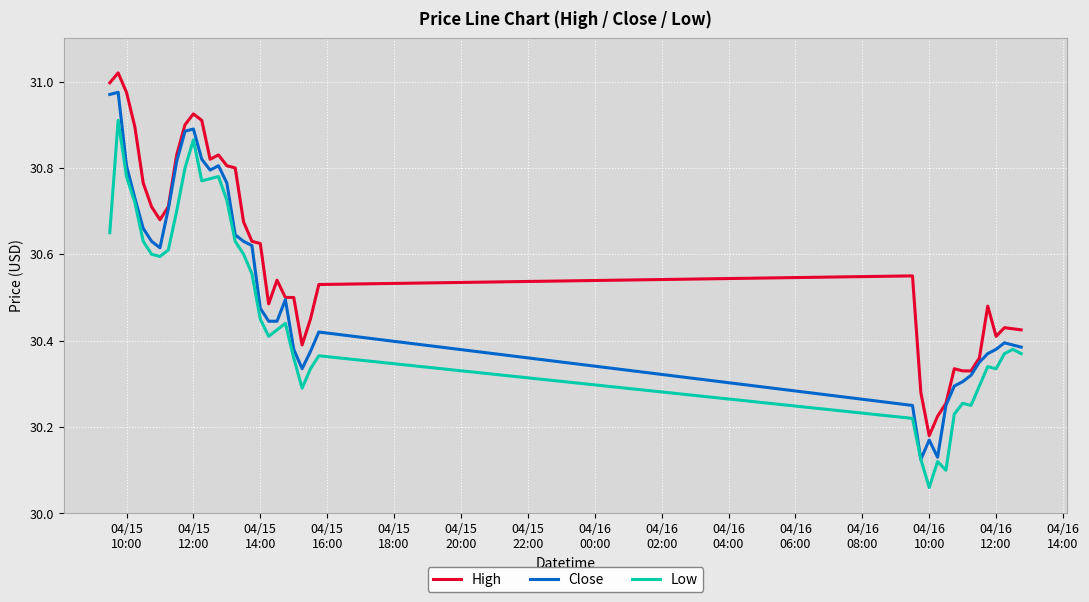

Which series has the largest total across all categories?

High